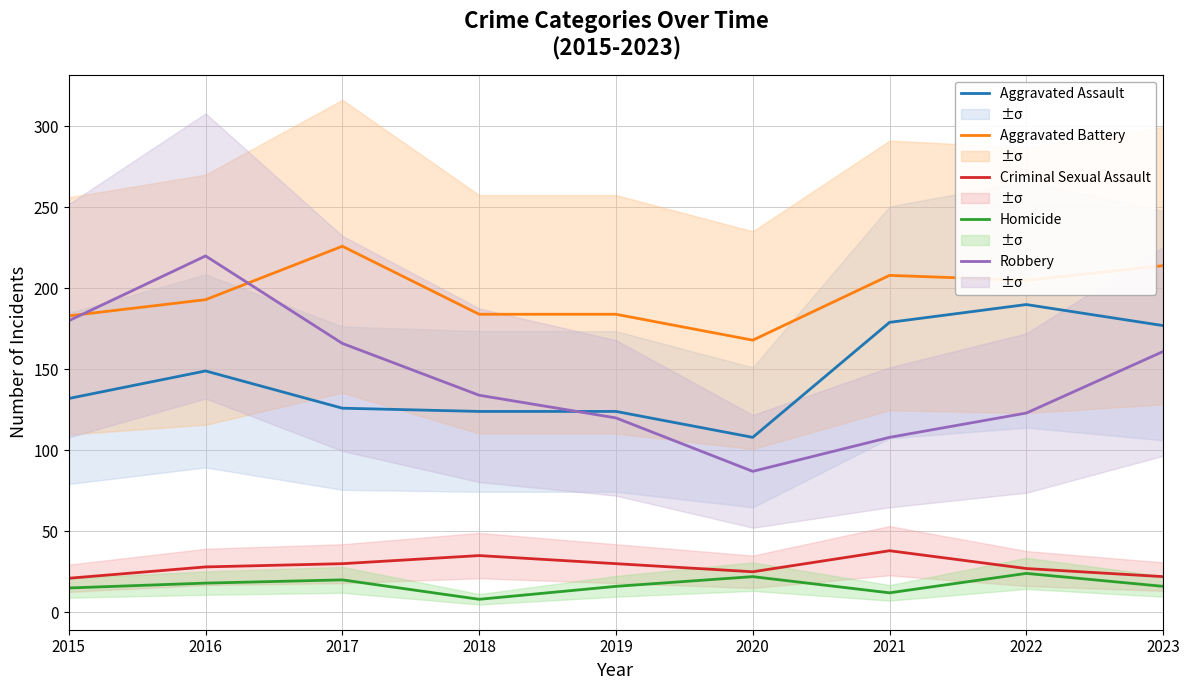

How many data points in Robbery are above 134?

4